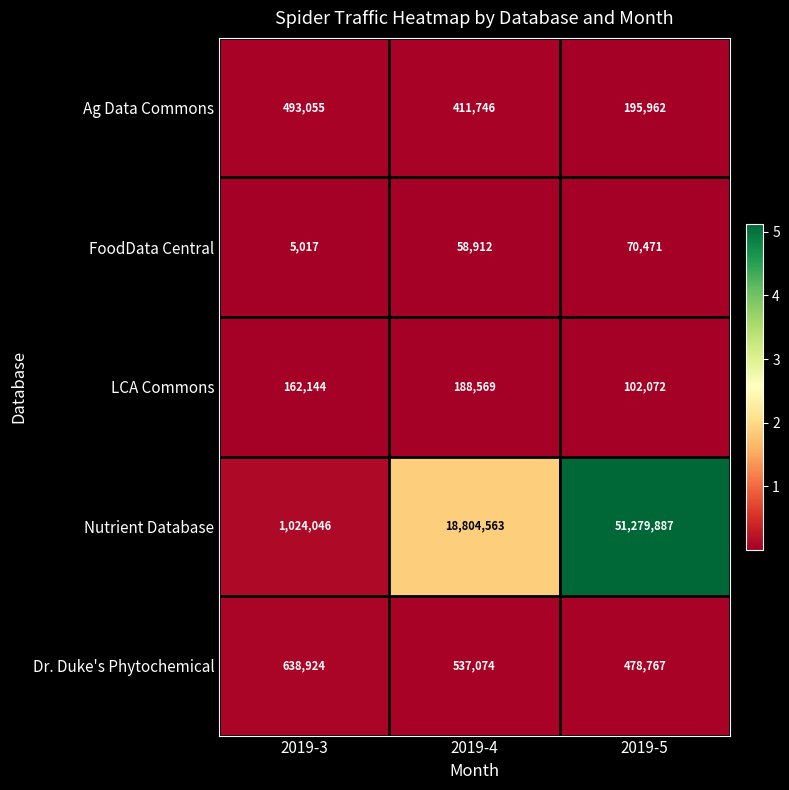

Where does the Dr. Duke's Phytochemical series first go above 537074?

2019-3